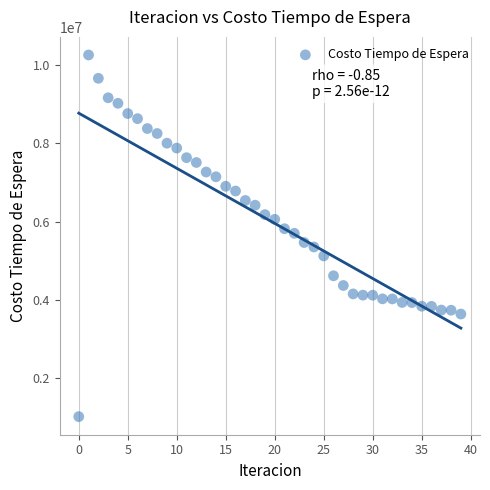

What is the range of Y values (max minus min)?

9224630.0